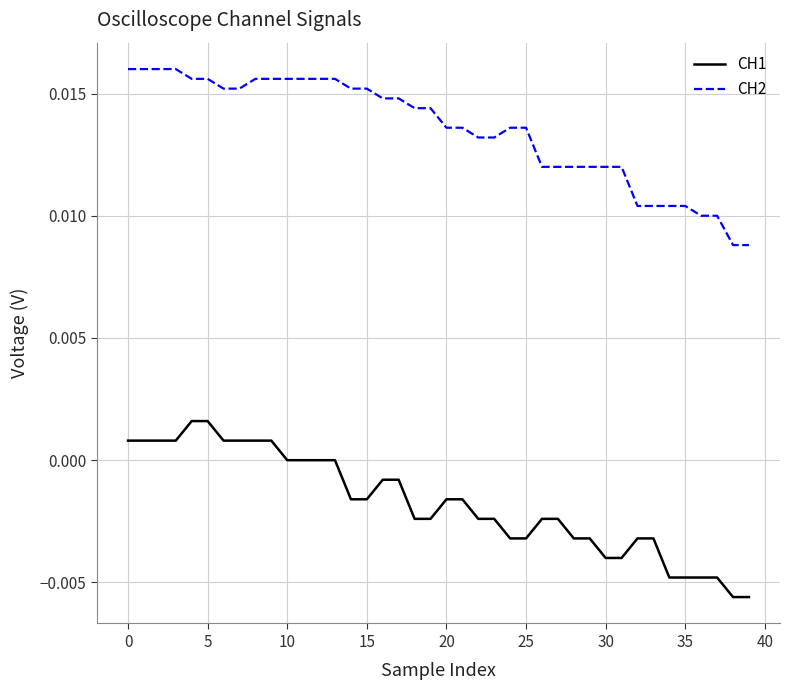

How many categories are shown in the chart?

40